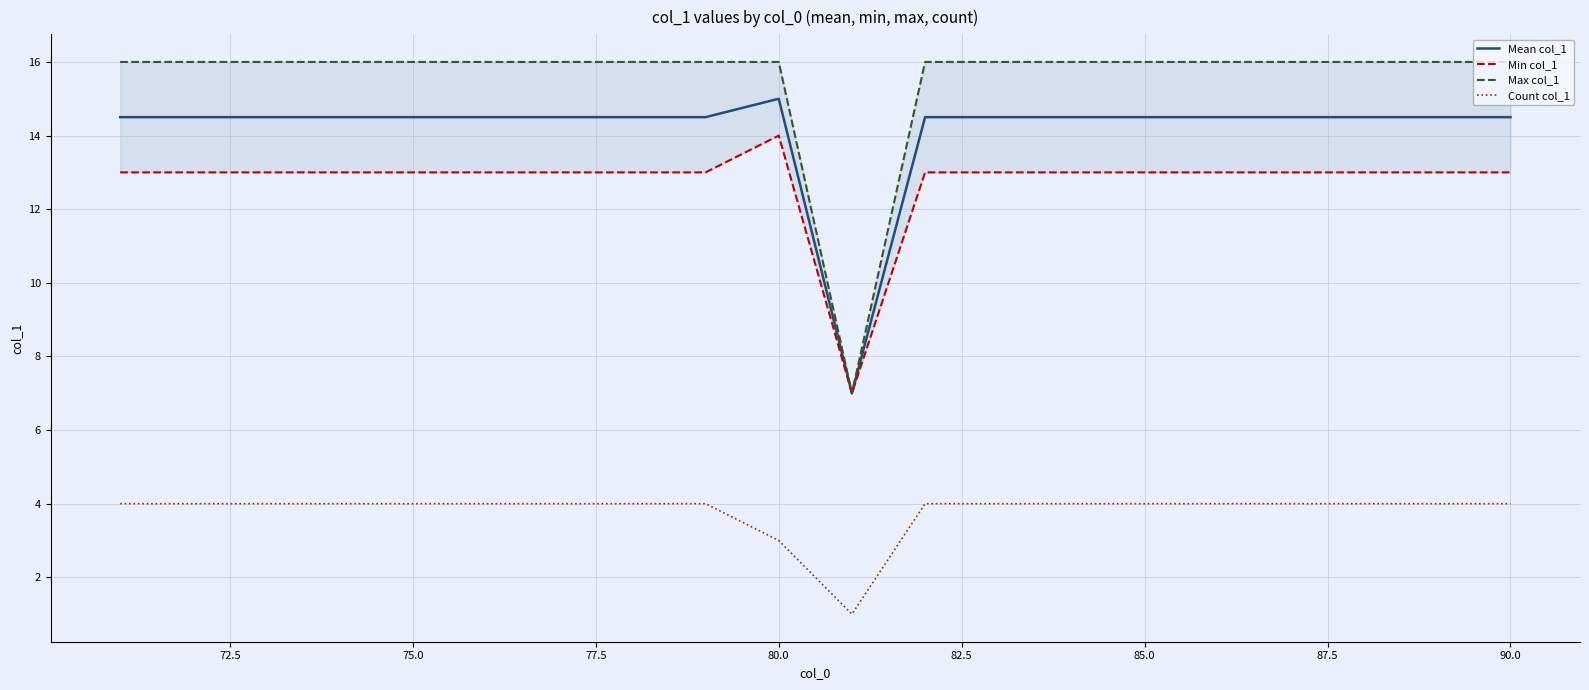

Rank the series by their maximum value, from highest to lowest.

Max col_1, Mean col_1, Min col_1, Count col_1